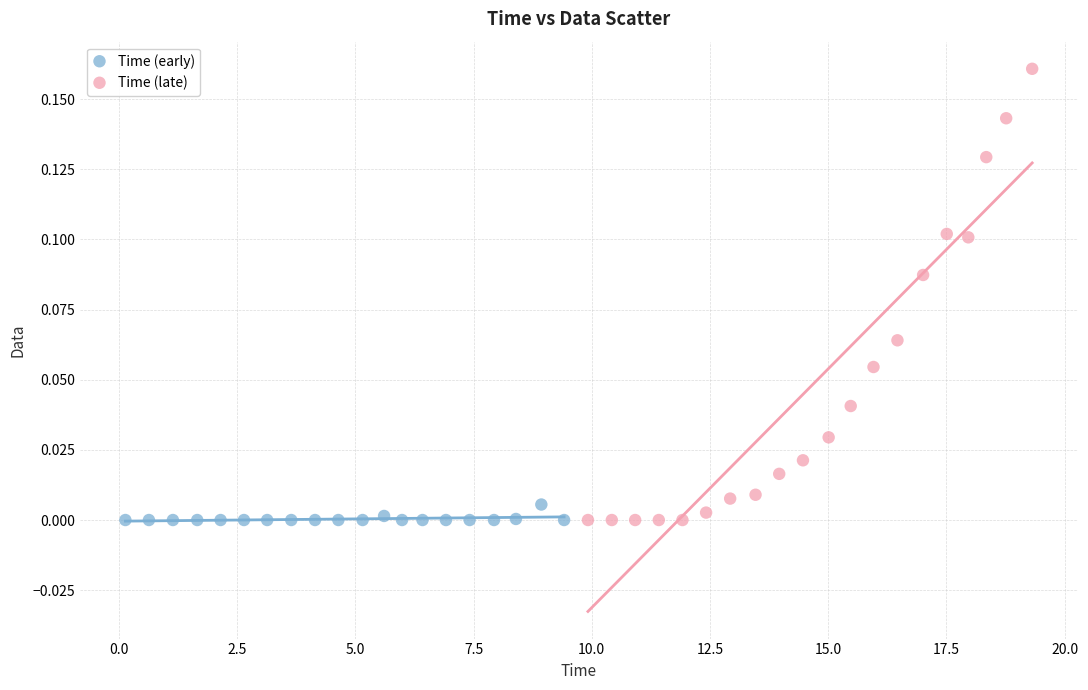

Which series contains the highest Y value?

Time (late)